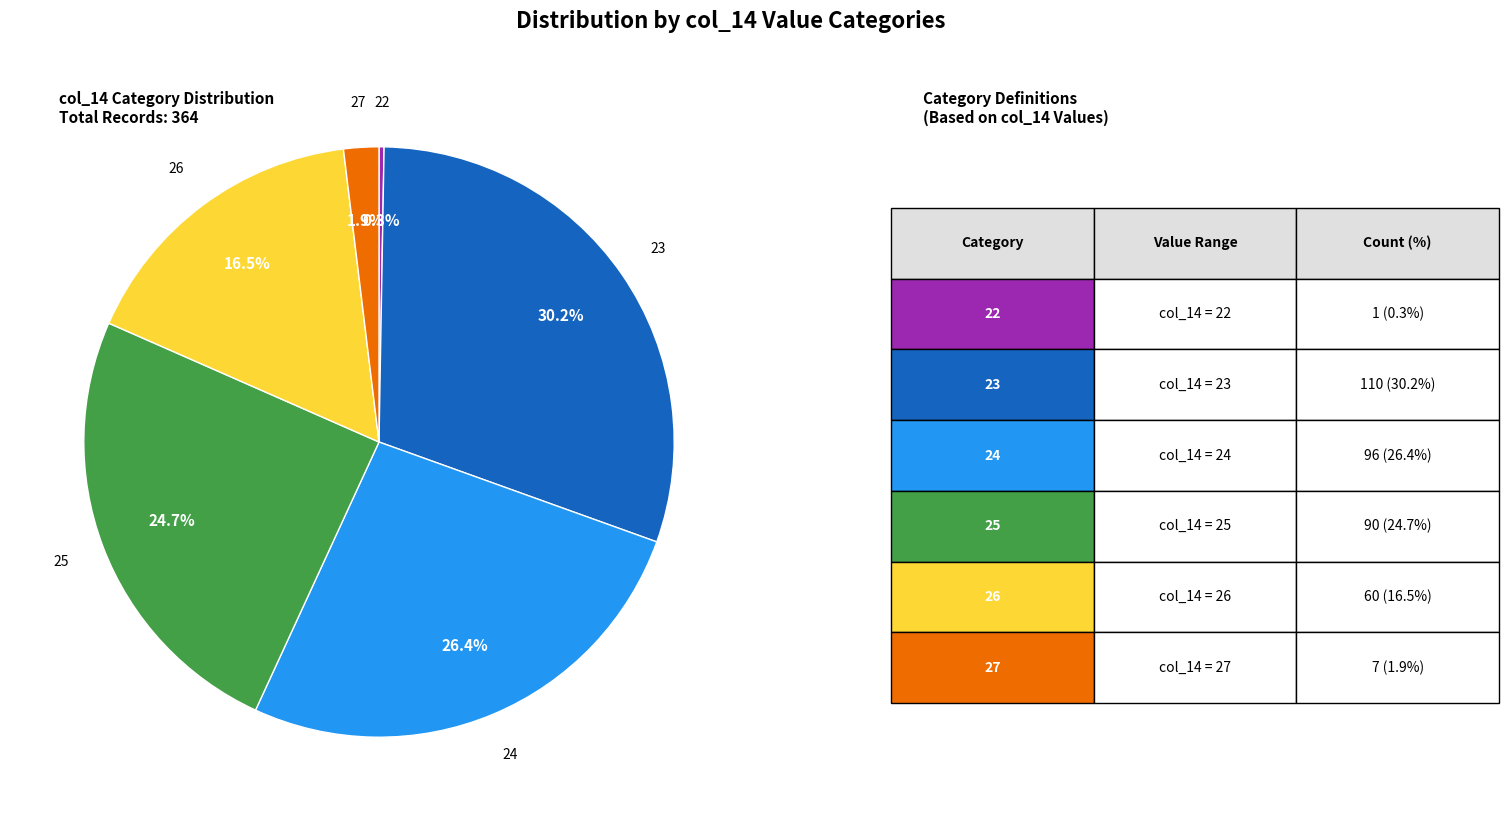

Is there any slice that represents more than half of the pie?

No